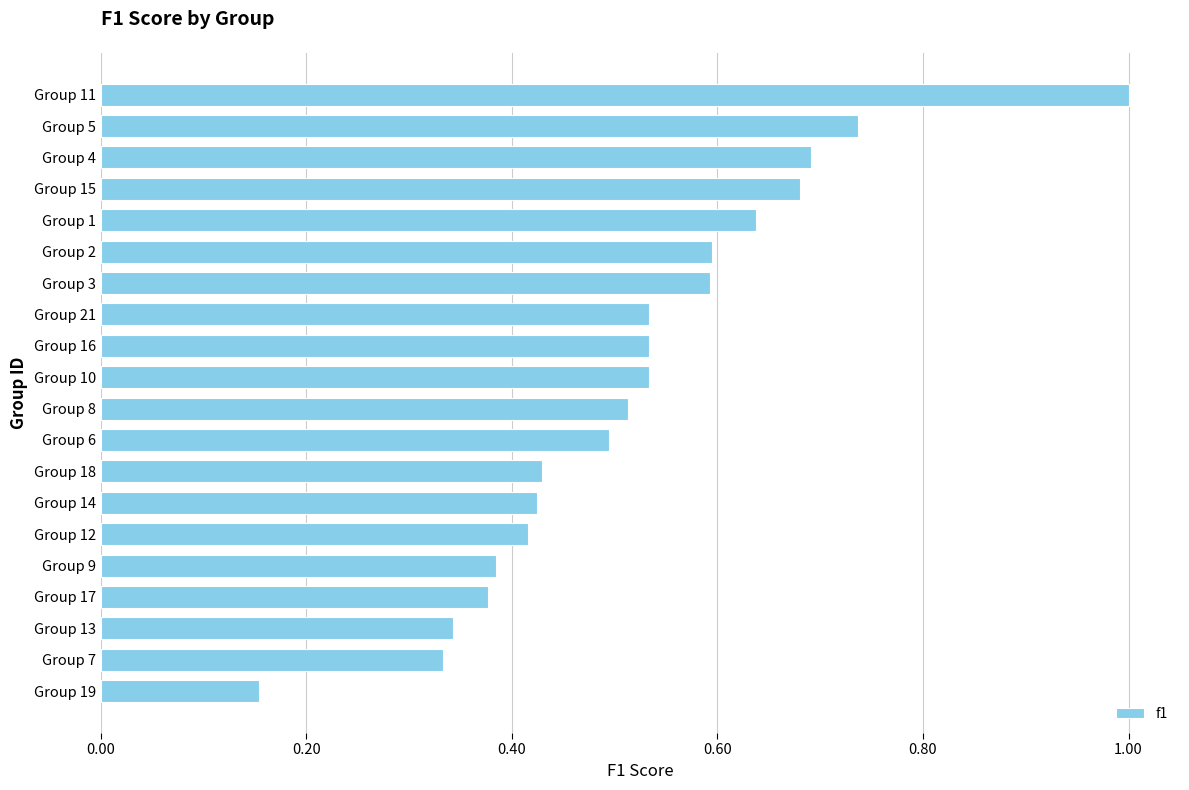

What is the maximum value shown in the chart?

1.0